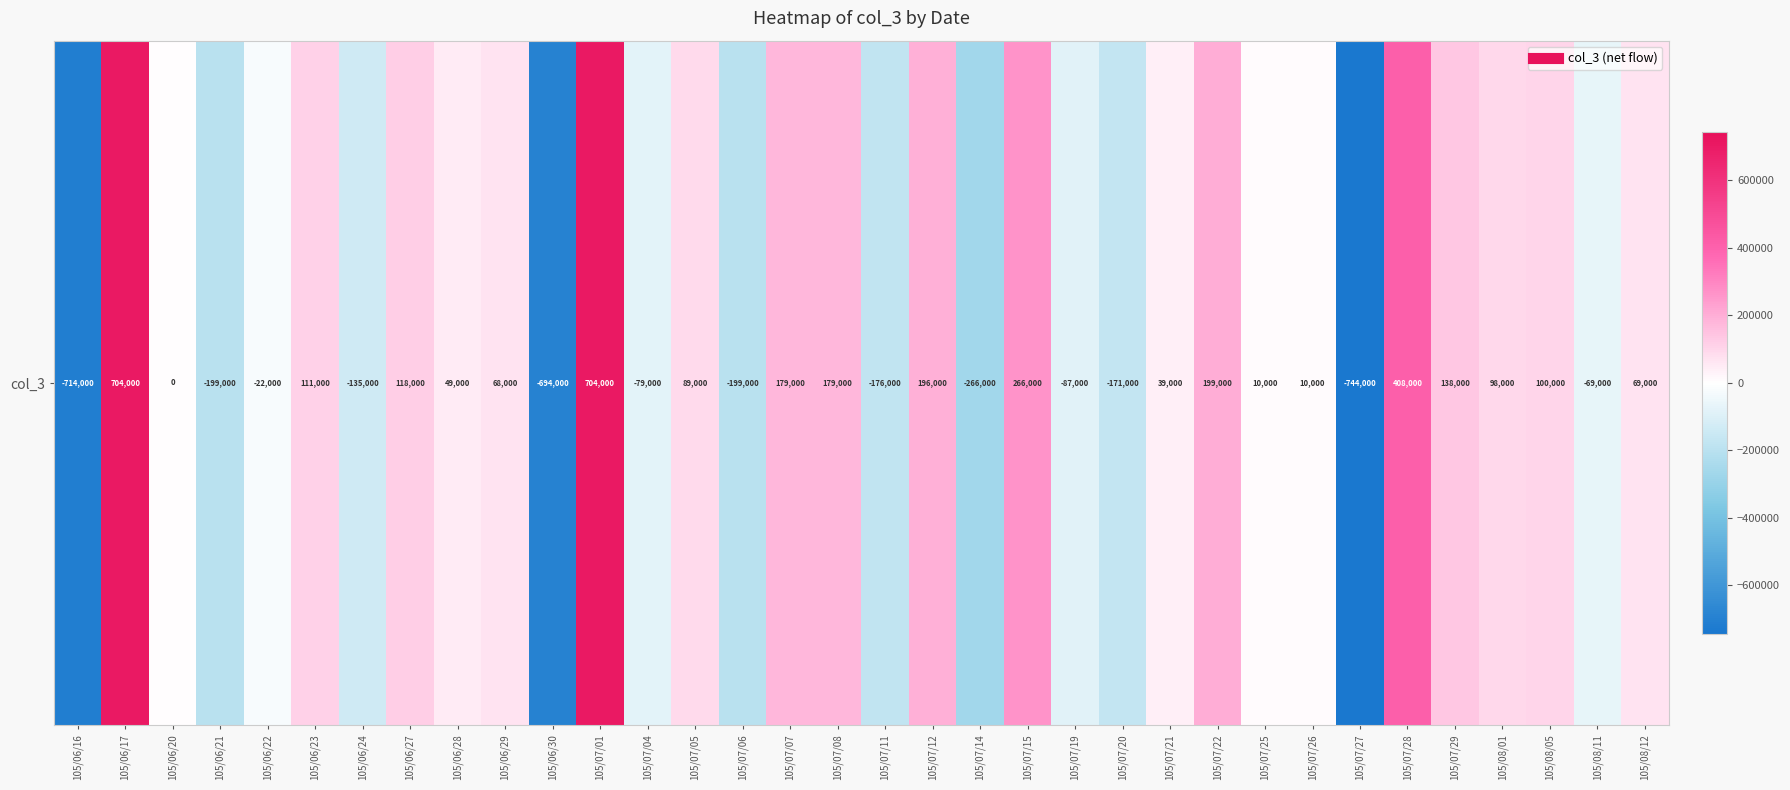

Reading left to right, list all the values displayed in this chart.

-714000	704000	0	-199000	-22000	111000	-135000	118000	49000	68000	-694000	704000	-79000	89000	-199000	179000	179000	-176000	196000	-266000	266000	-87000	-171000	39000	199000	10000	10000	-744000	408000	138000	98000	100000	-69000	69000